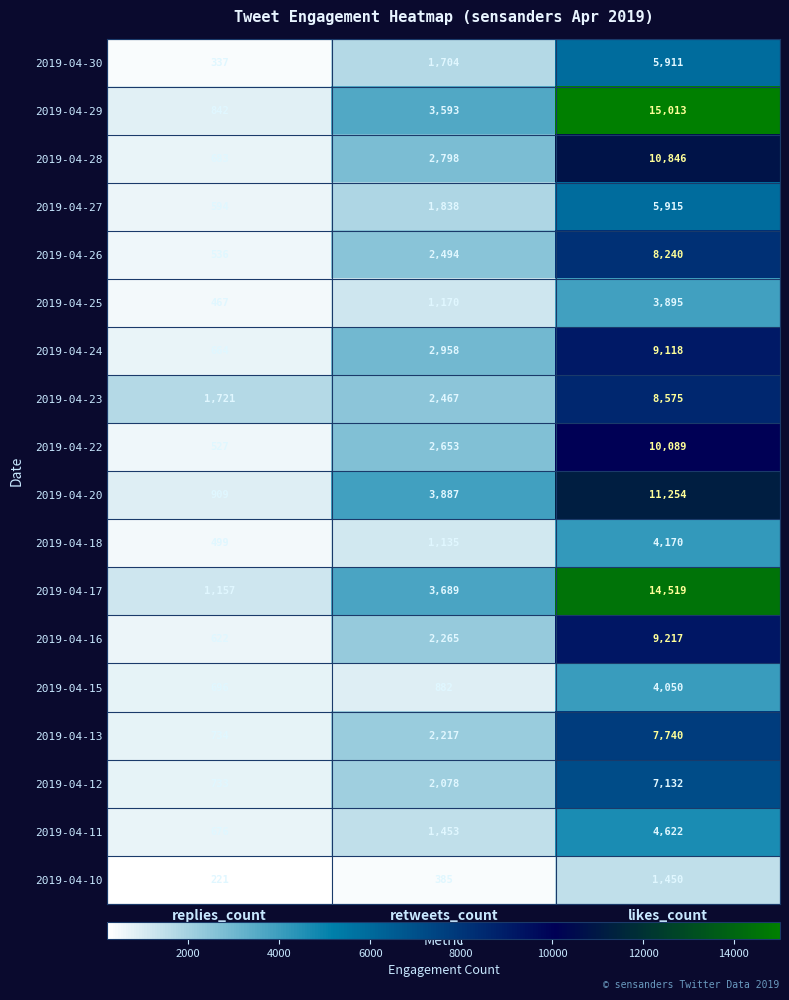

Which series has the largest range (max minus min)?

2019-04-29